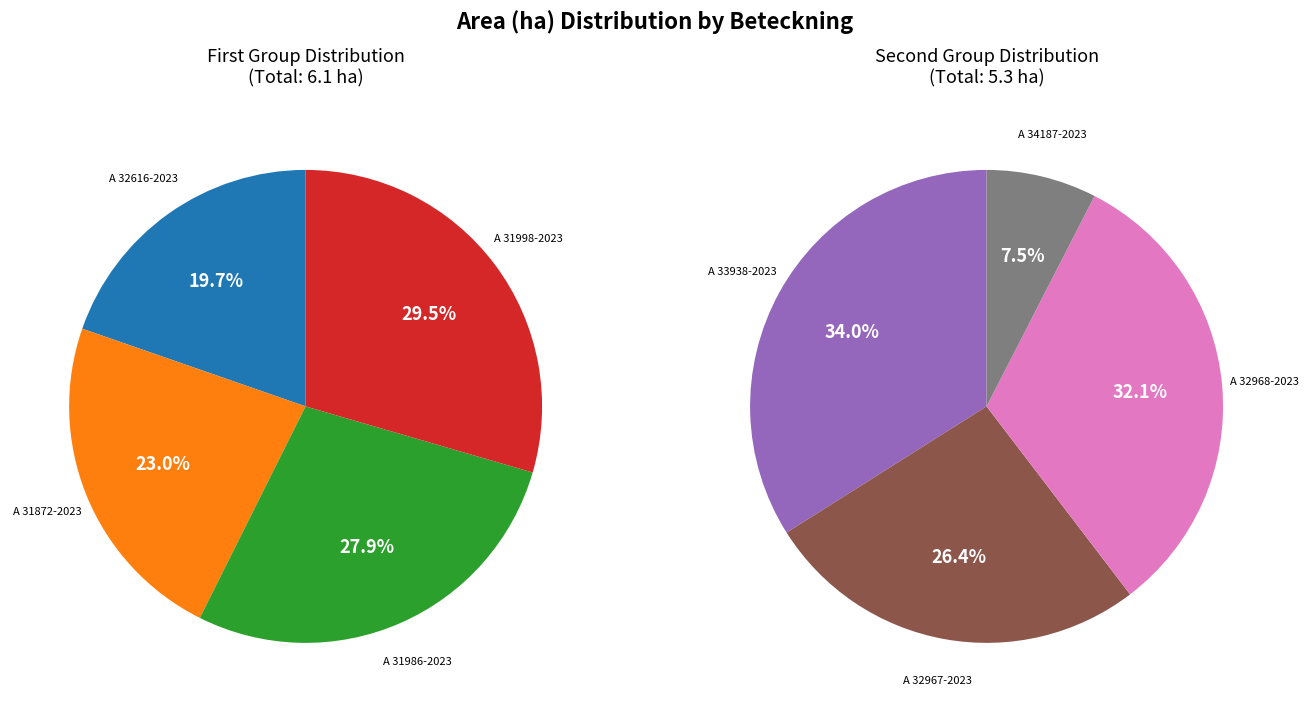

Which slice is the smallest?

A 34187-2023